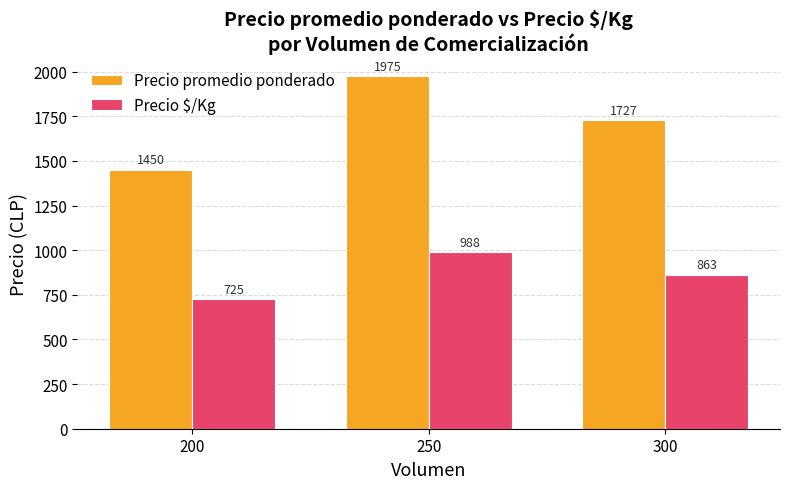

Which label corresponds to the largest value in the chart?

250